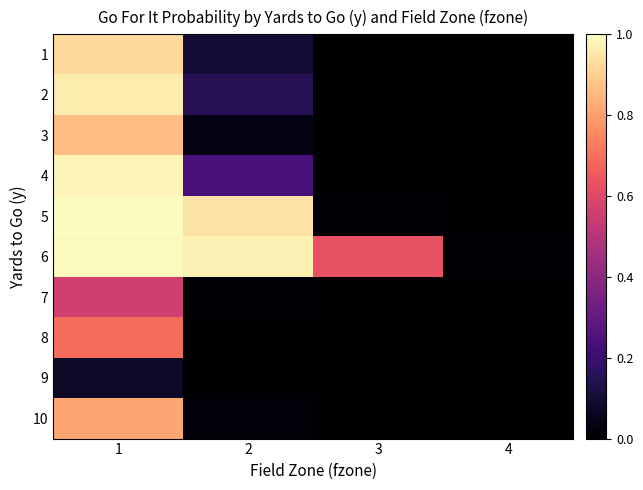

Reading left to right, list all the values displayed in this chart.

1: 1=0.9	2=0.1	3=0.0	4=0.0
2: 1=1.0	2=0.2	3=0.0	4=0.0
3: 1=0.9	2=0.0	3=0.0	4=0.0
4: 1=1.0	2=0.2	3=0.0	4=0.0
5: 1=1.0	2=0.9	3=0.0	4=0.0
6: 1=1.0	2=1.0	3=0.6	4=0.0
7: 1=0.6	2=0.0	3=0.0	4=0.0
8: 1=0.7	2=0.0	3=0.0	4=0.0
9: 1=0.1	2=0.0	3=0.0	4=0.0
10: 1=0.8	2=0.0	3=0.0	4=0.0